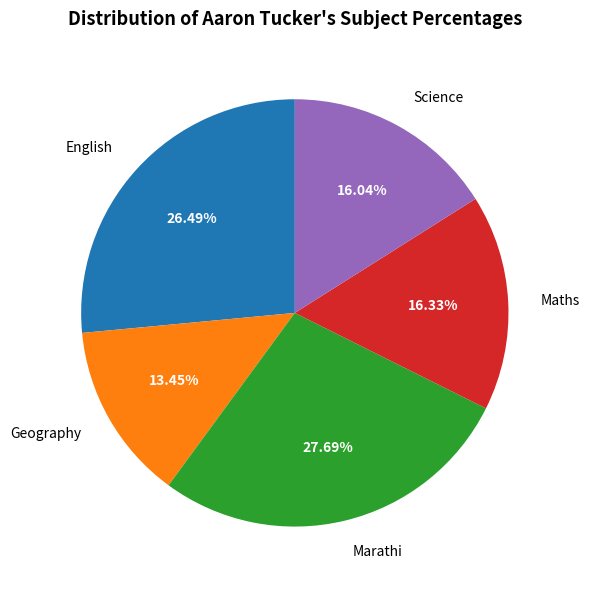

What is the largest slice in the pie chart?

Marathi